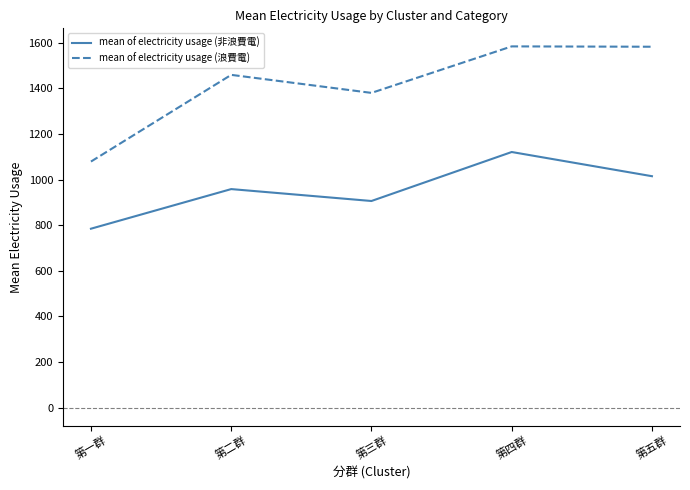

What is the total value across all series at 第二群?

2418.2